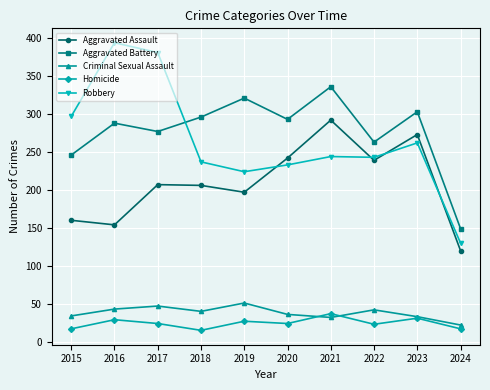

What is the sum of all Robbery values?

2645